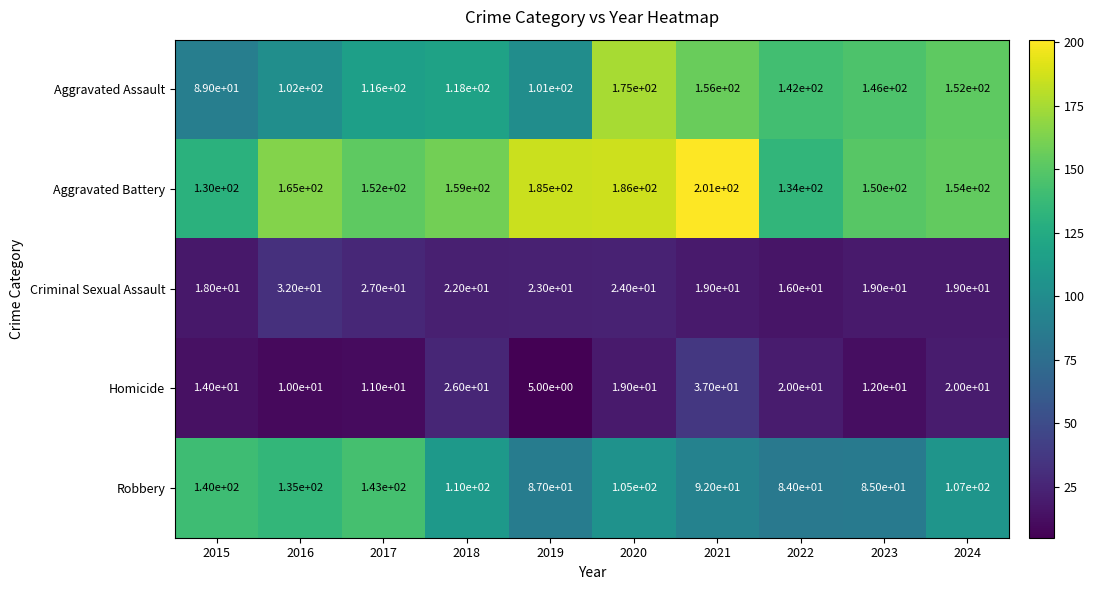

Rank the series by their maximum value, from highest to lowest.

Aggravated Battery, Aggravated Assault, Robbery, Homicide, Criminal Sexual Assault